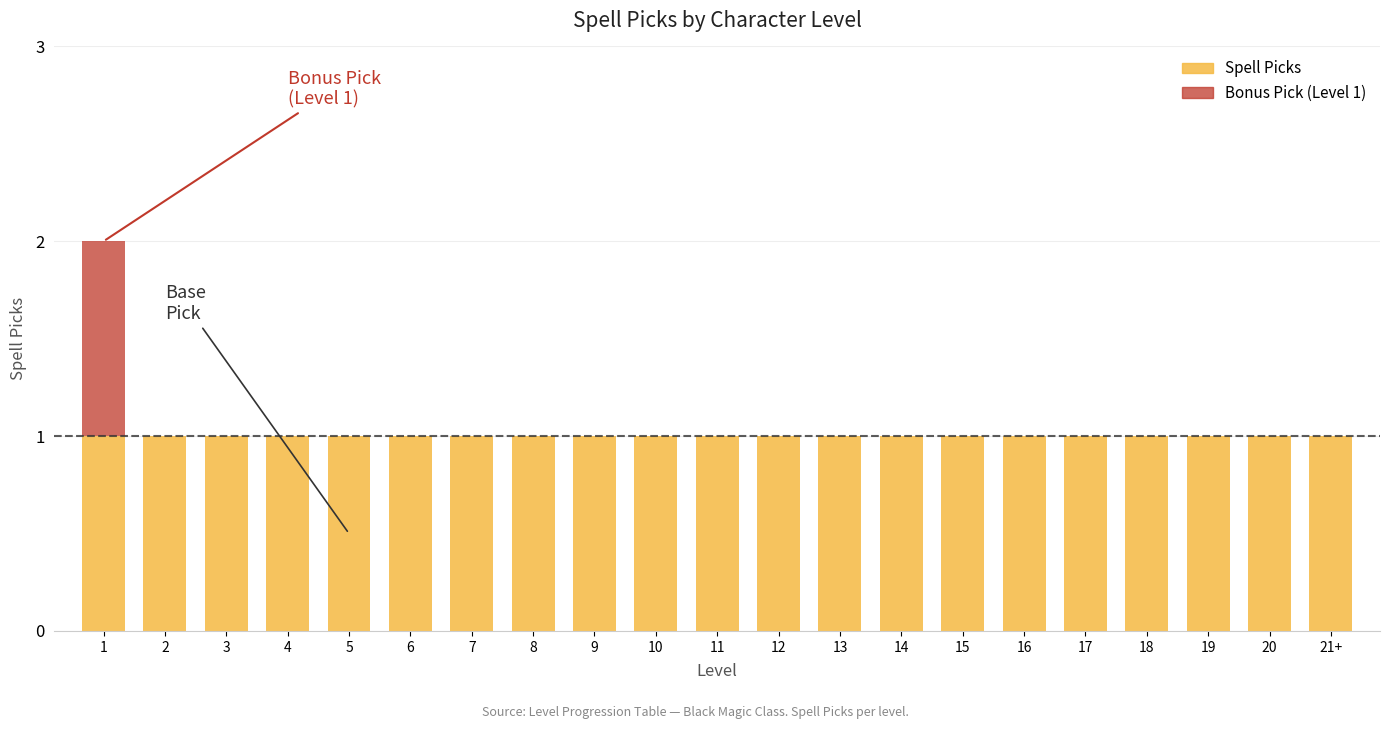

What is the label of the 11th bar from the left?

11